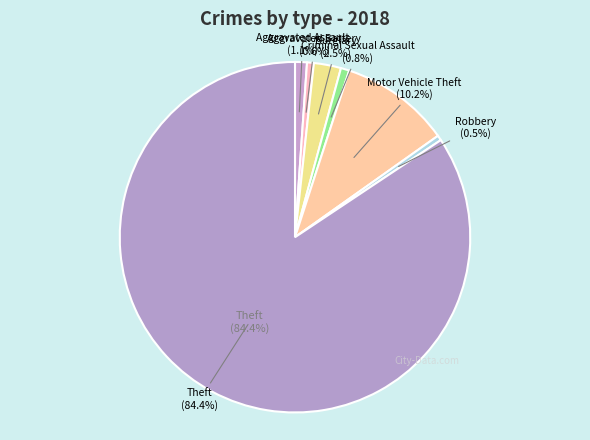

True or false: Aggravated Battery accounts for 11% of the total.

False